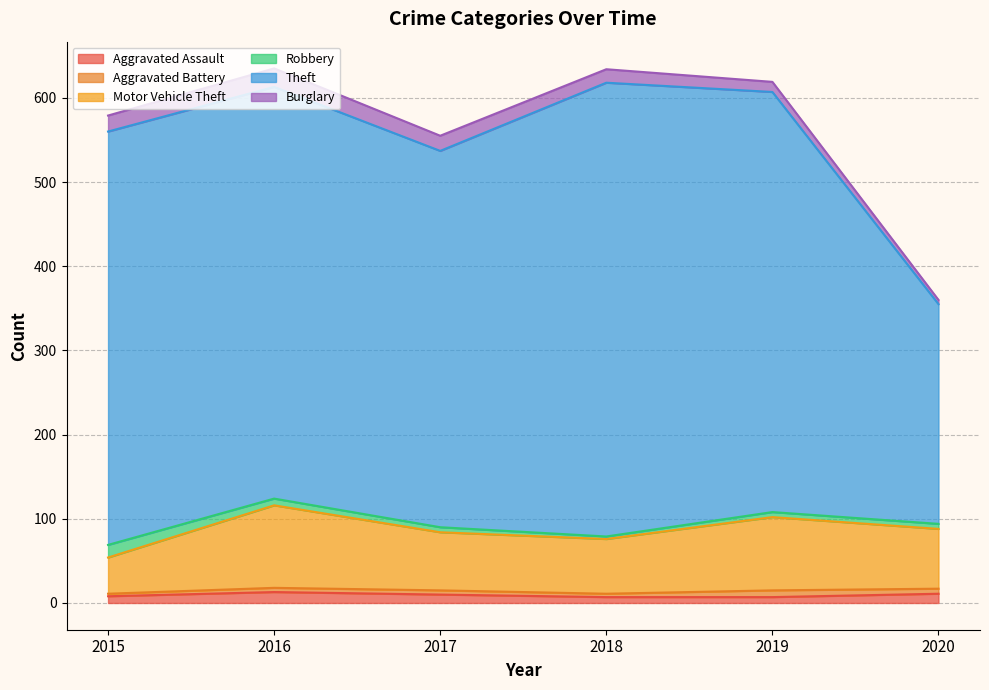

Is it true that Aggravated Assault equals 13 at 2016?

True